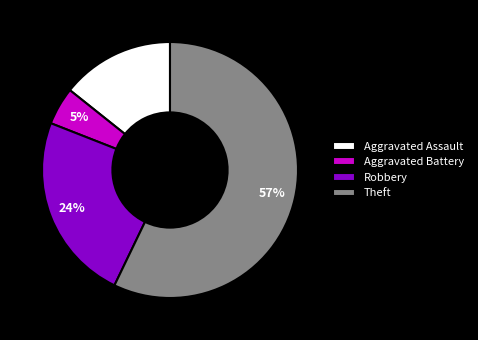

Do Theft and Aggravated Battery together represent more than half of the pie?

Yes